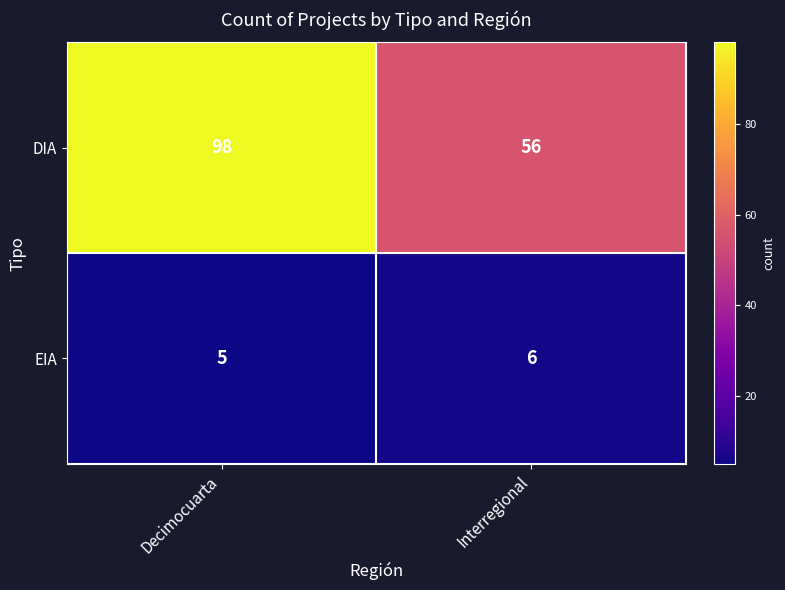

Read the EIA value at Decimocuarta.

5